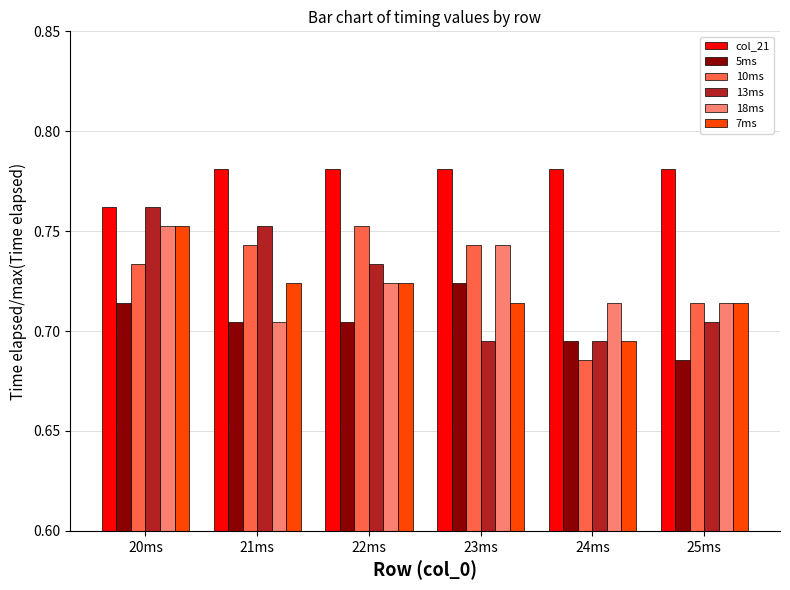

Which category has the highest value in the 10ms series?

22ms